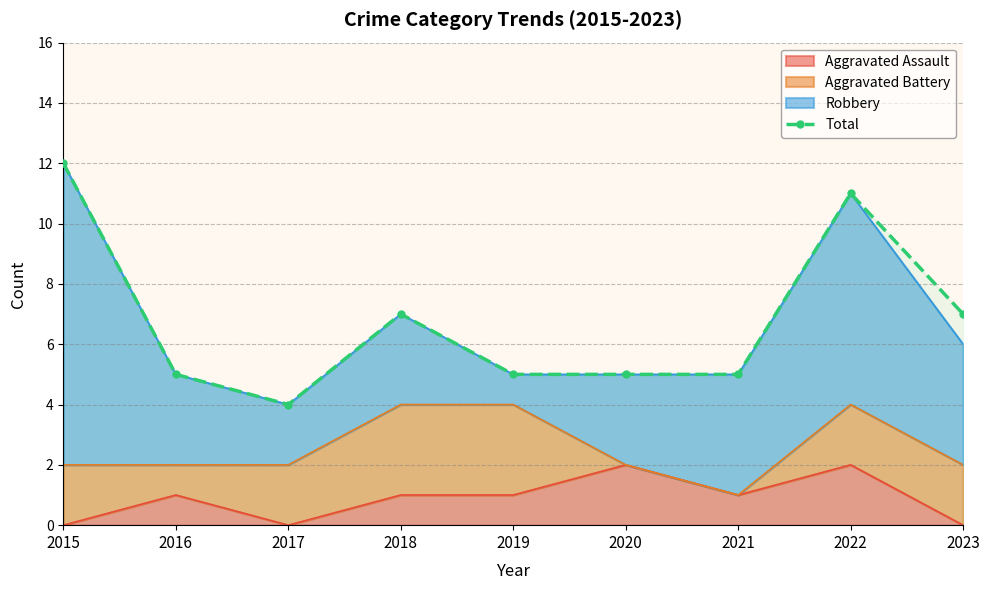

True or false: the data shows 5 at 2019.

True